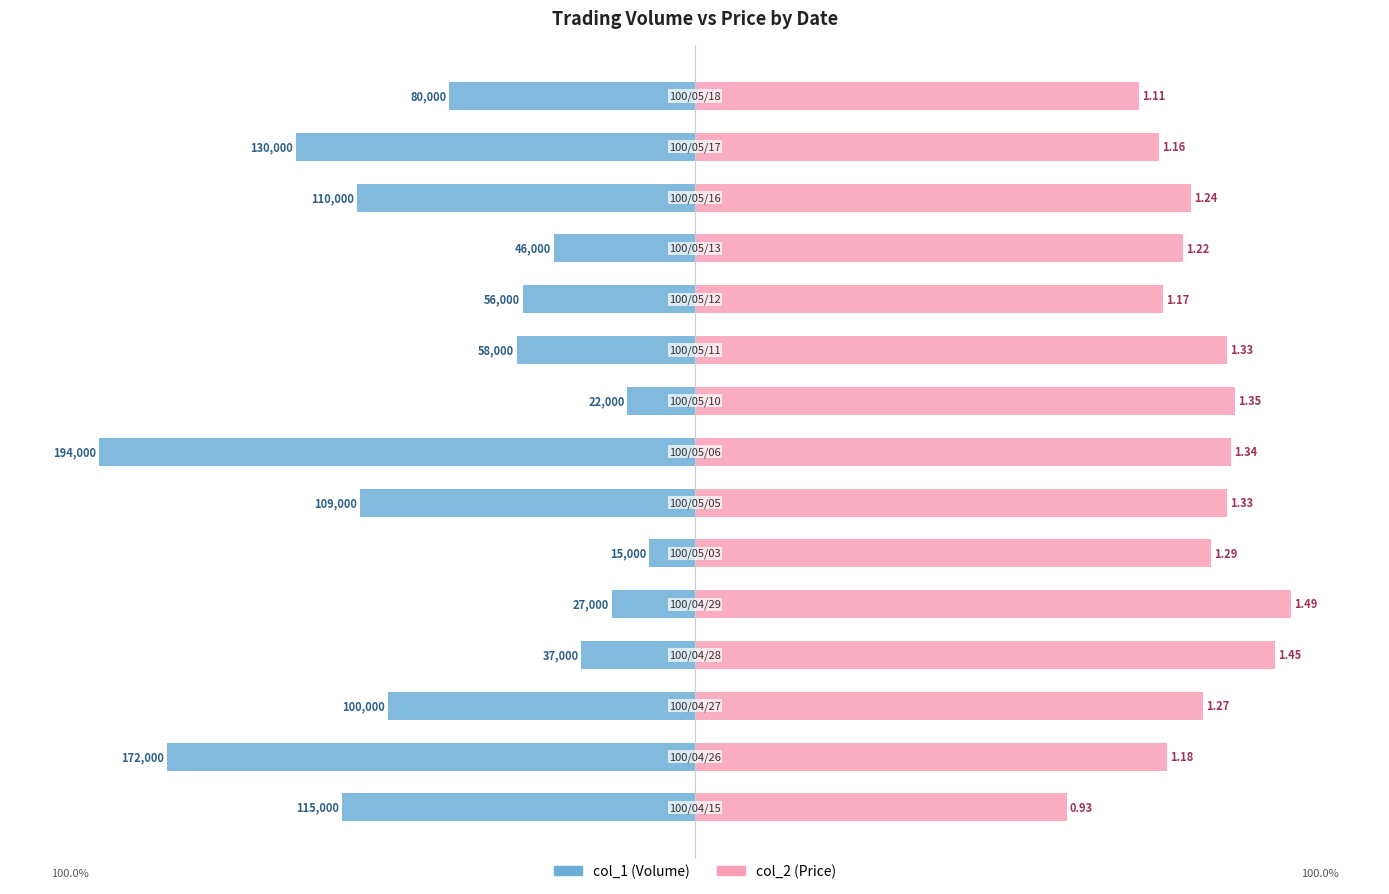

At how many categories does at least one series exceed 57?

15